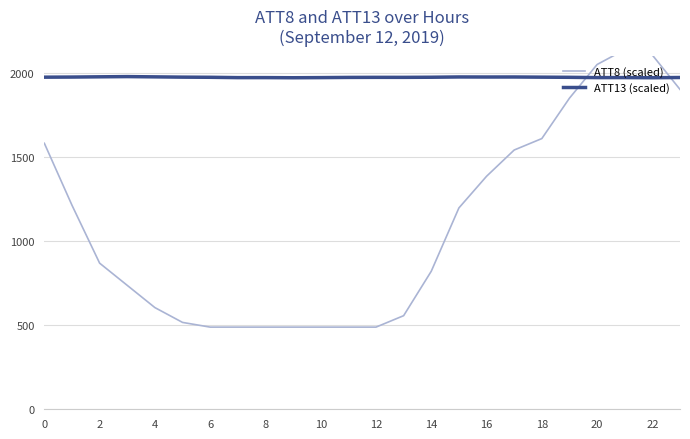

How many lines are shown in the chart?

2